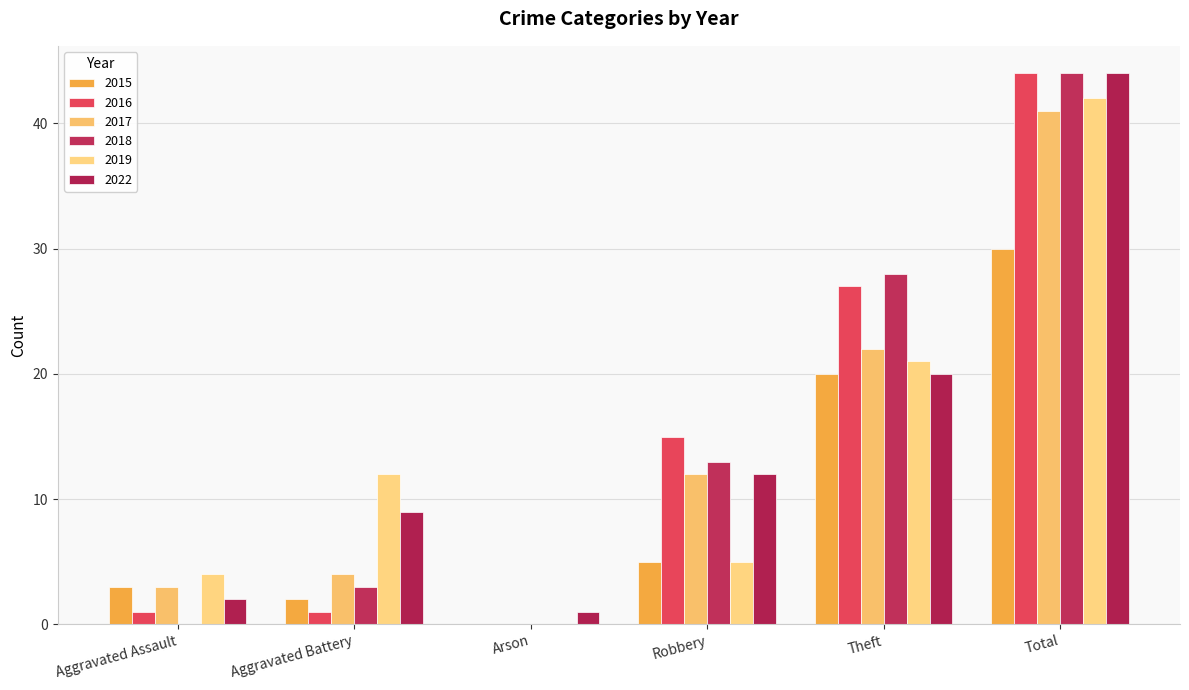

Reading left to right, list all the values displayed in this chart.

2015: 3	2	0	5	20	30
2016: 1	1	0	15	27	44
2017: 3	4	0	12	22	41
2018: 0	3	0	13	28	44
2019: 4	12	0	5	21	42
2022: 2	9	1	12	20	44